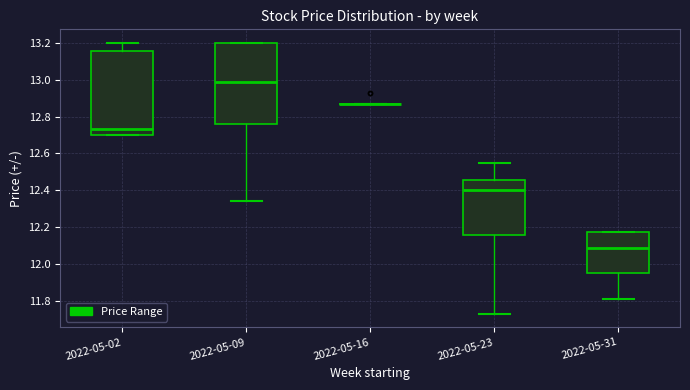

Reading left to right, transcribe this box plot: for each box, give where its median line is, the range the box spans, and where its two whiskers end, as read against the y-axis. The values are not printed on the chart, so give them approximately, as read against the axis.

2022-05-02: median 12.74, box 12.70 to 13.16, whiskers 12.70 to 13.20
2022-05-09: median 12.98, box 12.76 to 13.20, whiskers 12.34 to 13.20
2022-05-16: box collapsed to a line at 12.88, whiskers 12.88 to 12.88
2022-05-23: median 12.40, box 12.16 to 12.46, whiskers 11.74 to 12.56
2022-05-31: median 12.08, box 11.96 to 12.18, whiskers 11.82 to 12.18